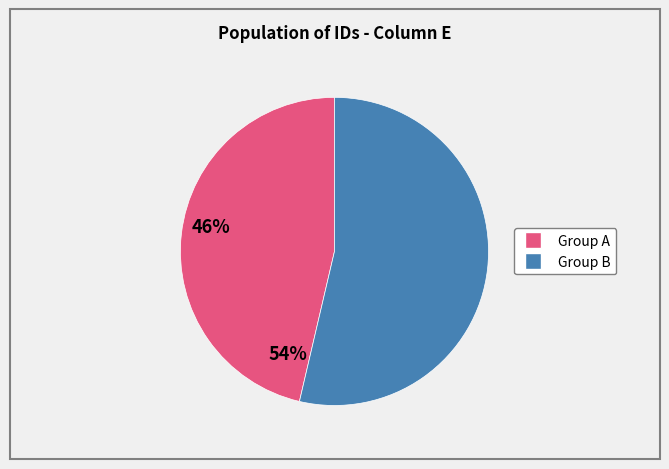

Is there a majority slice in this chart?

Yes